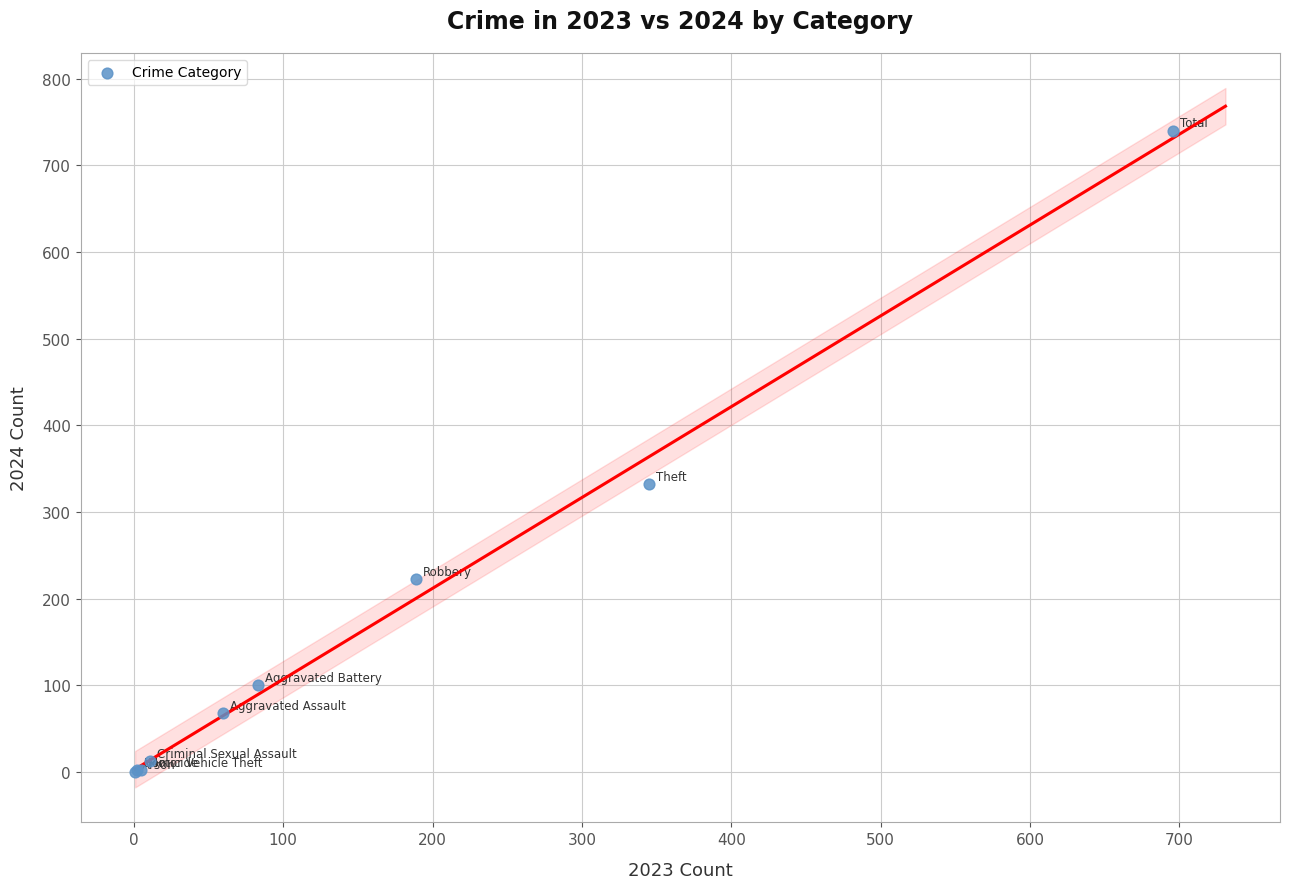

What Y value in the scatter plot is closest to 370?

332